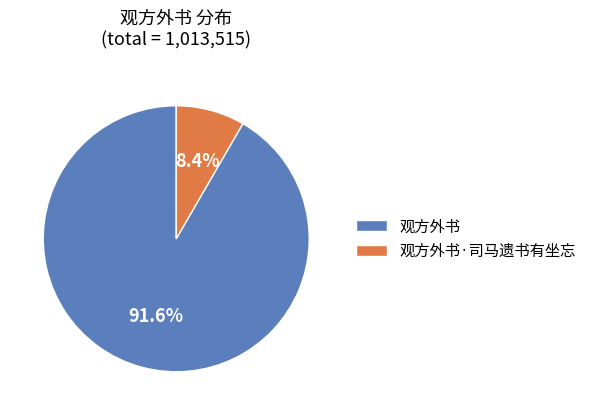

What is the smallest slice in the pie chart?

观方外书·司马遗书有坐忘